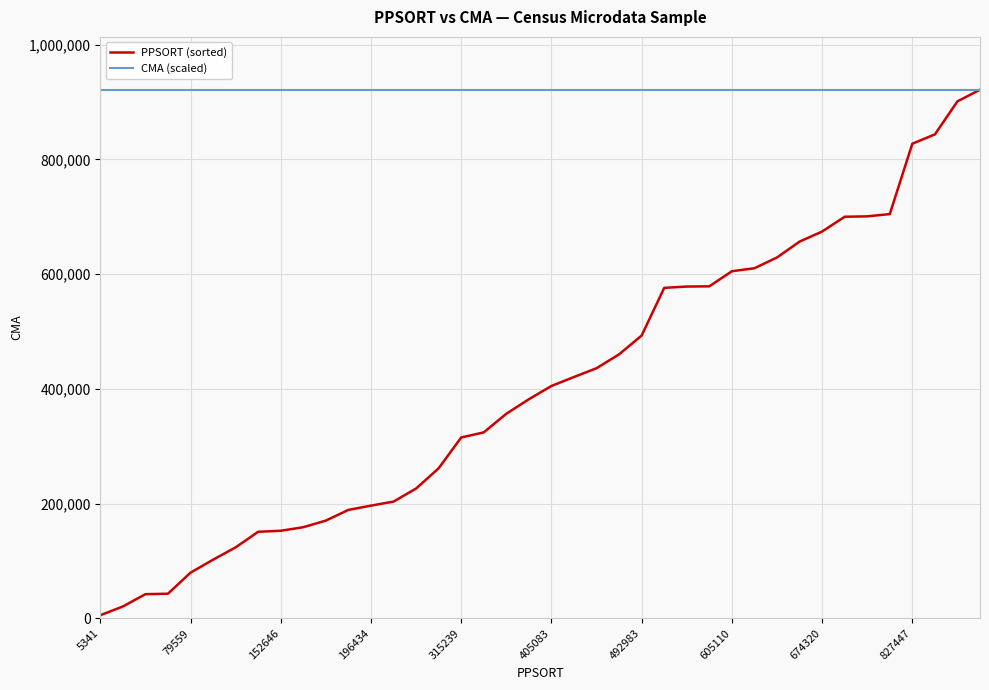

What is the maximum value for PPSORT (sorted)?

921558